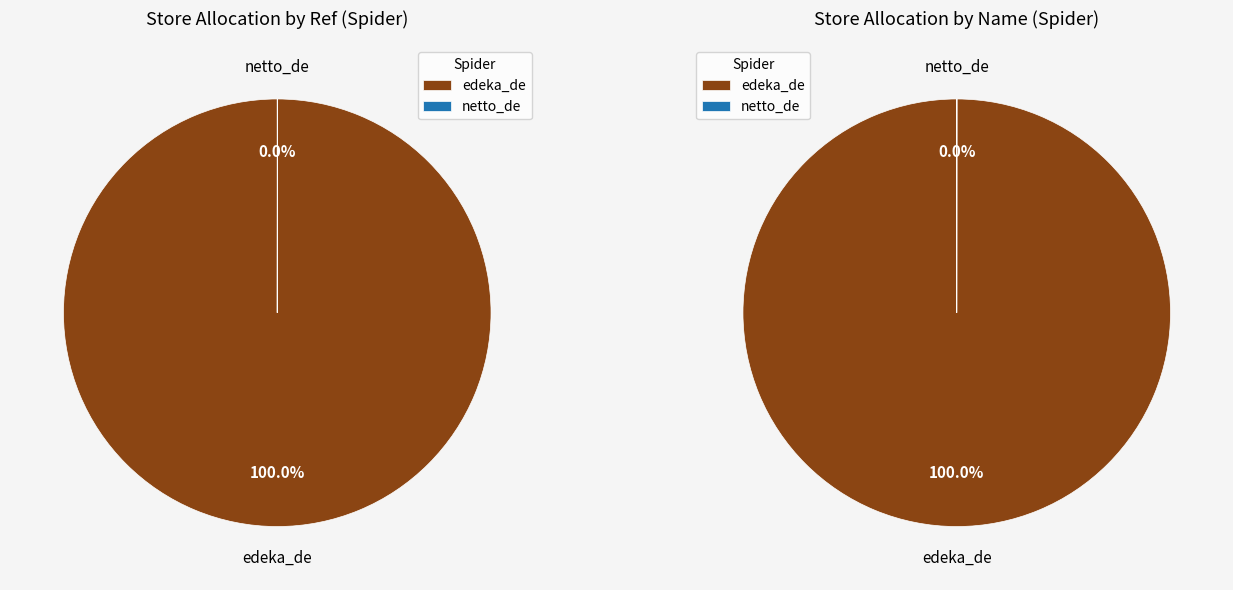

Which category has the biggest portion of the pie?

edeka_de